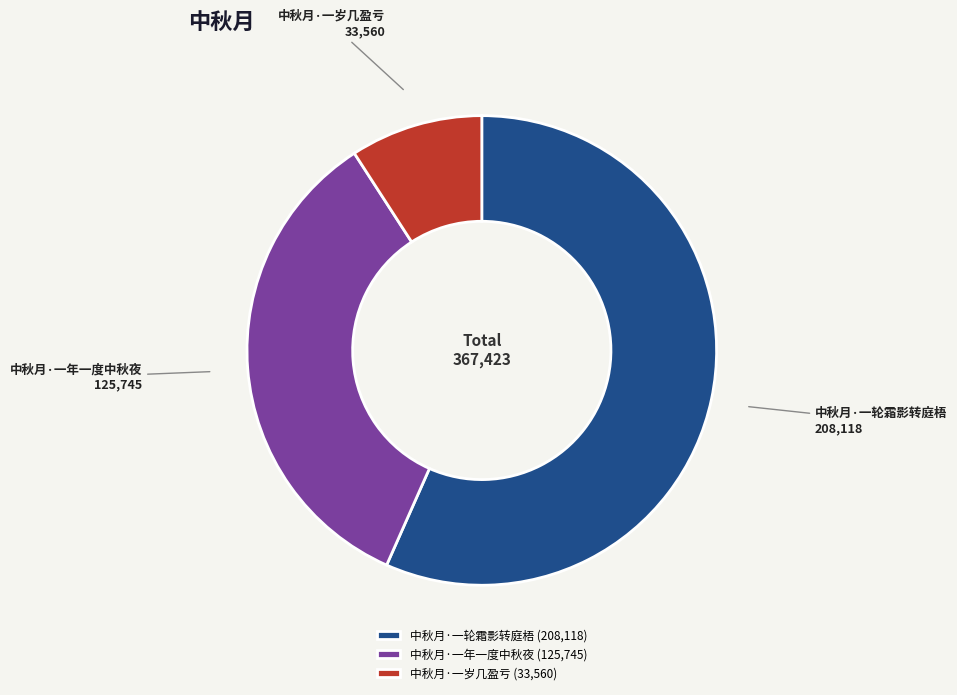

Which has a higher value, 中秋月·一岁几盈亏 or 中秋月·一轮霜影转庭梧?

中秋月·一轮霜影转庭梧